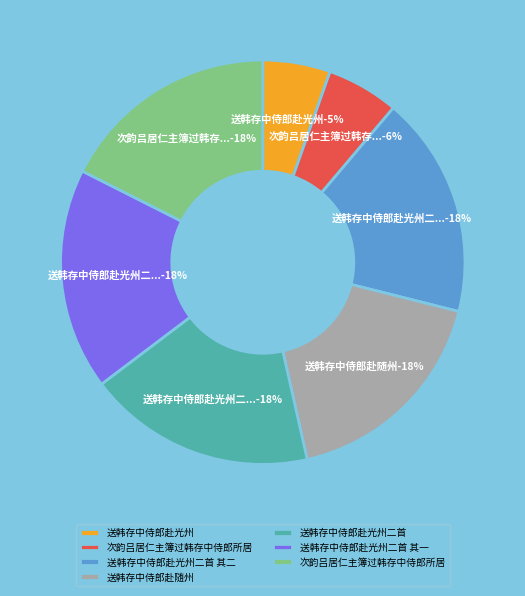

What is the change in value from 送韩存中侍郎赴光州二首 to 次韵吕居仁主簿过韩存中侍郎所居?

-40964